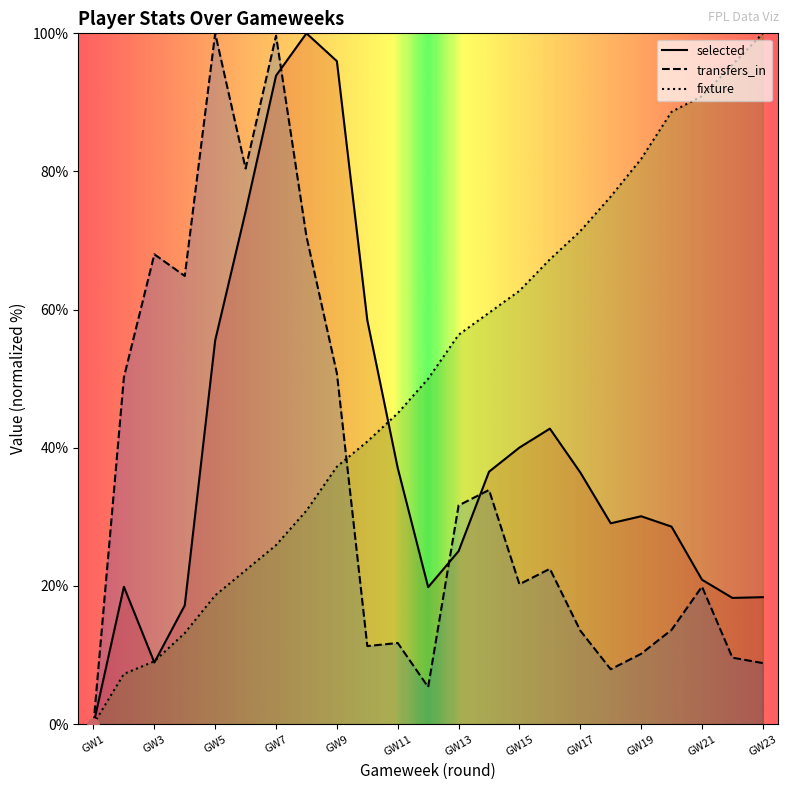

Is the value of fixture at 14 greater than the value of selected at 6?

No